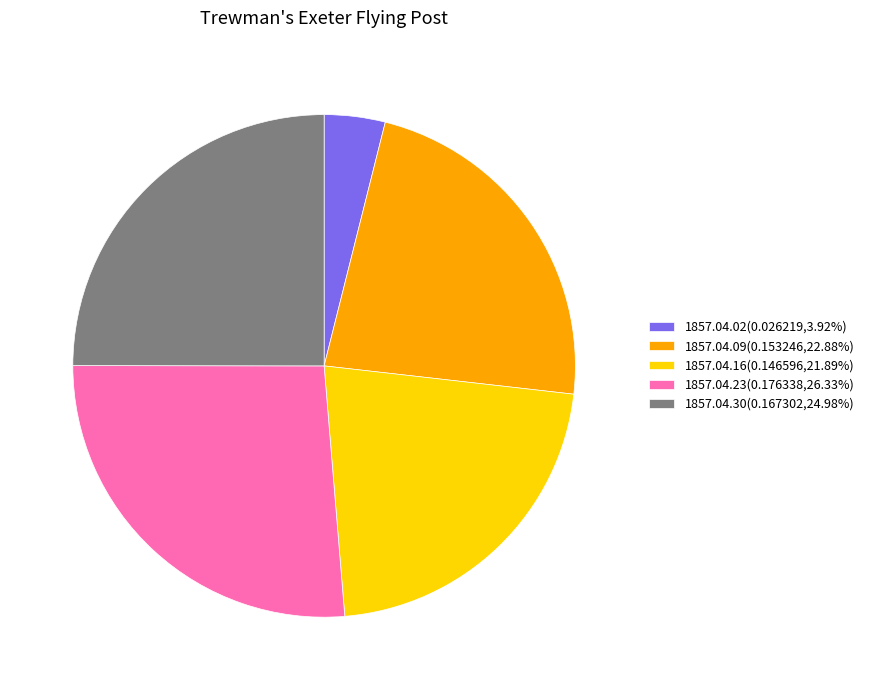

Count the number of slices in the pie.

5